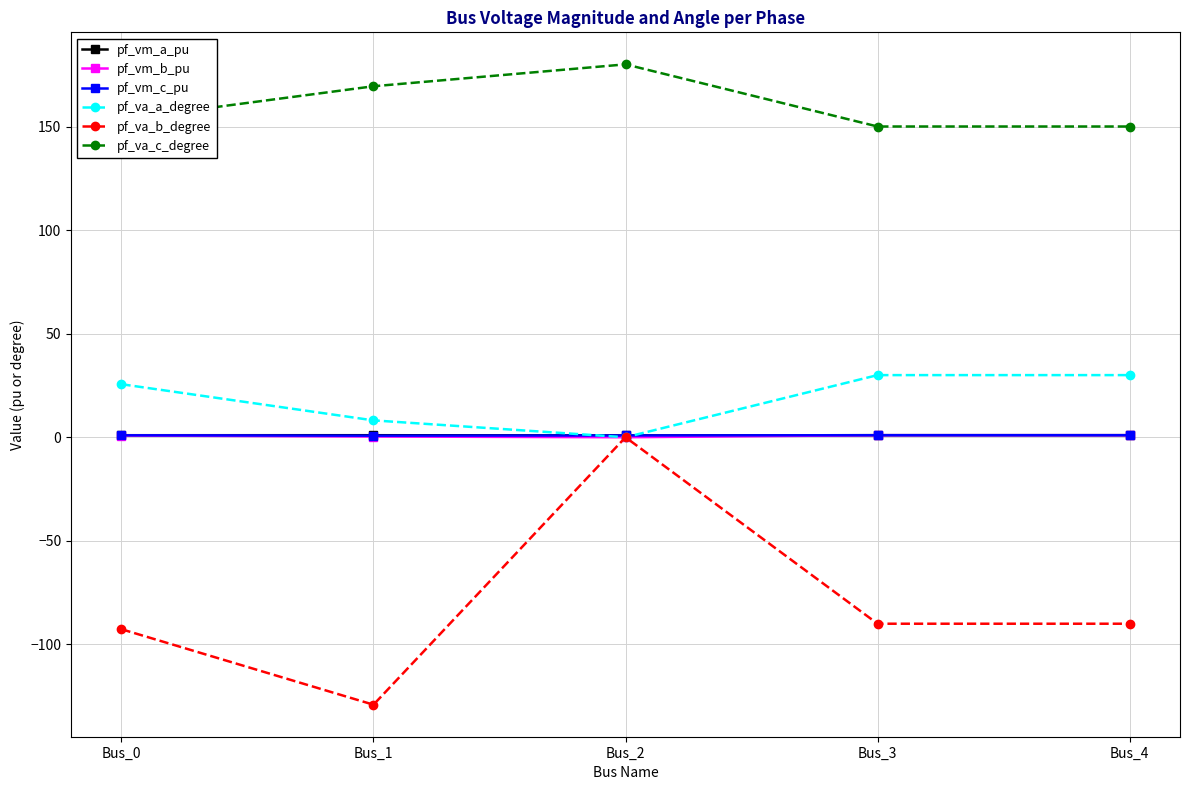

What is the value of the pf_va_b_degree point at the 5th from the left?

-90.0